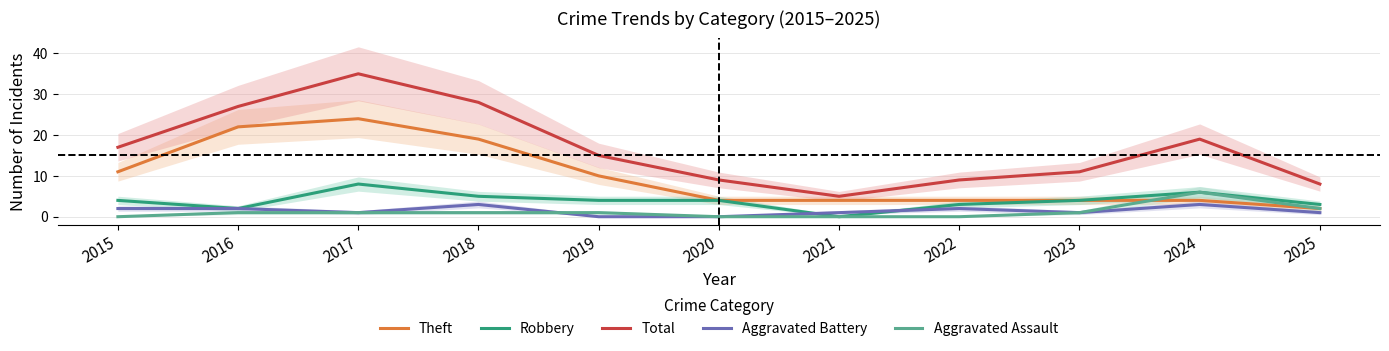

Reading left to right, extract all data points from this chart.

Theft: 11	22	24	19	10	4	4	4	4	4	2
Robbery: 4	2	8	5	4	4	0	3	4	6	3
Total: 17	27	35	28	15	9	5	9	11	19	8
Aggravated Battery: 2	2	1	3	0	0	1	2	1	3	1
Aggravated Assault: 0	1	1	1	1	0	0	0	1	6	2